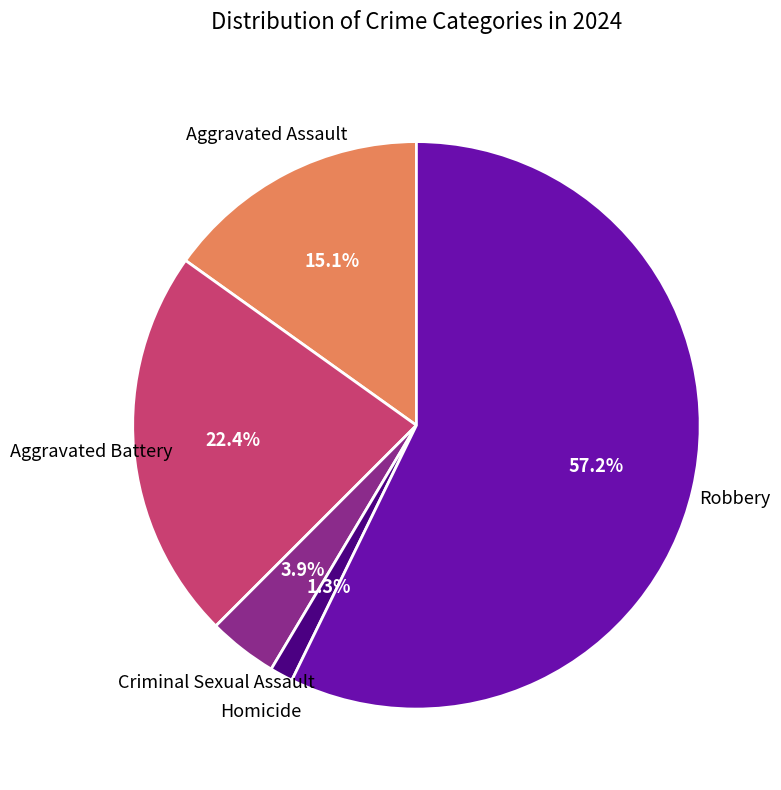

Is there a majority slice in this chart?

Yes